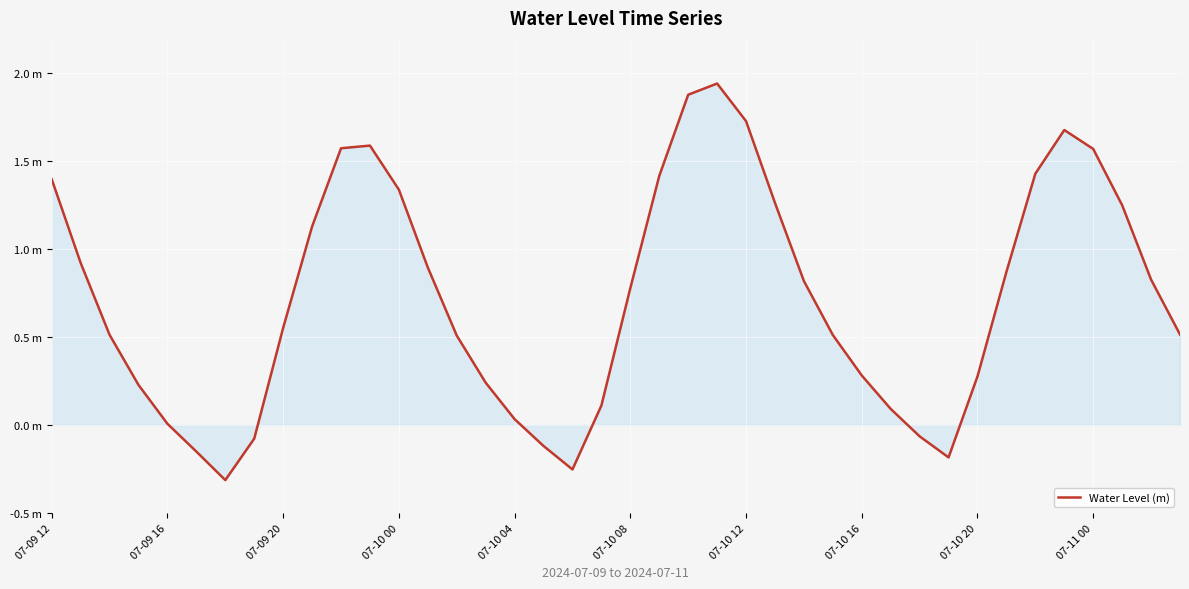

Where does the data first go above 0?

07-09 12